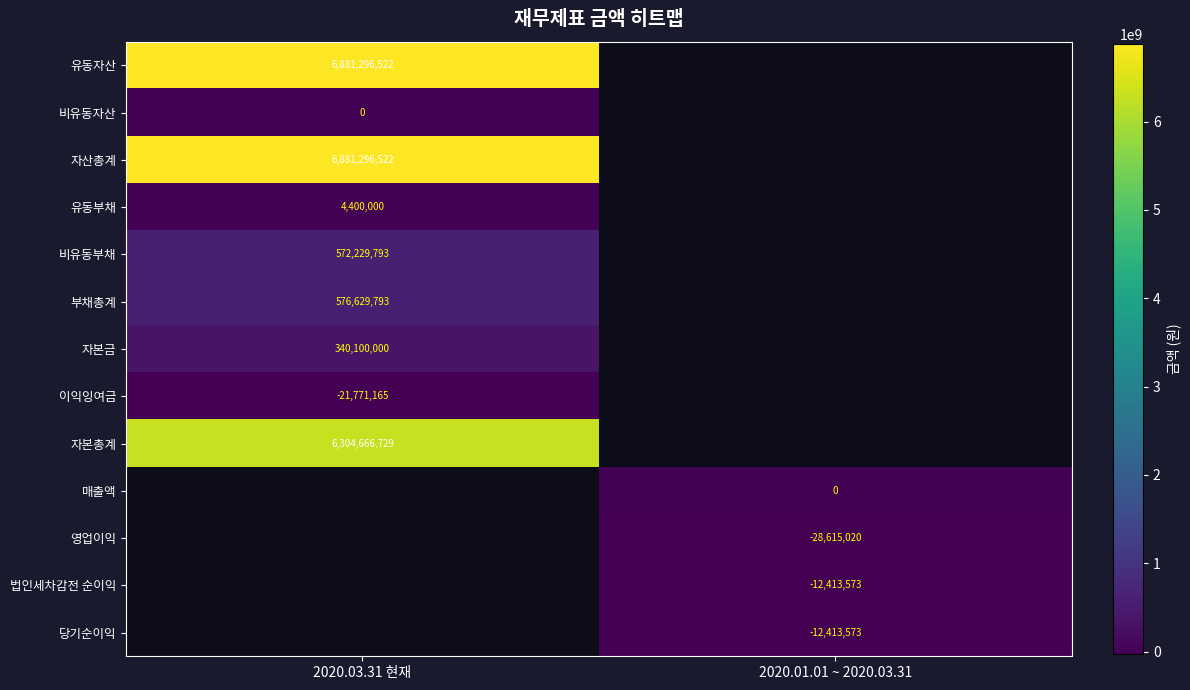

At how many categories does at least one series exceed 2228988601?

1